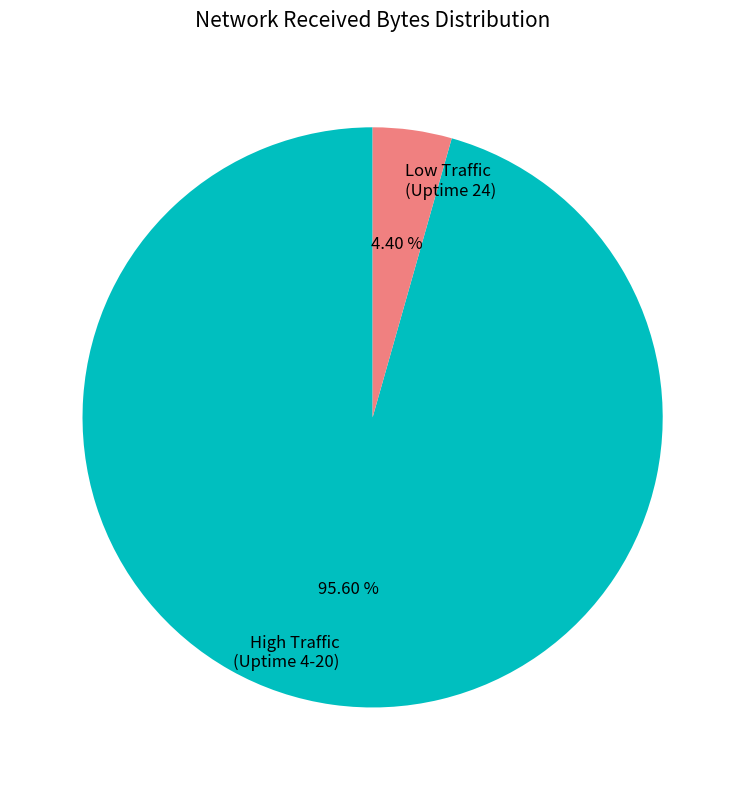

What is the smallest slice in the pie chart?

Low Traffic (Uptime 24)